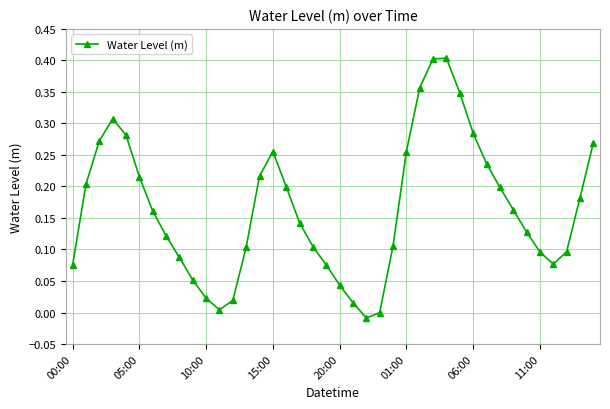

What is the sum of all values?

6.6